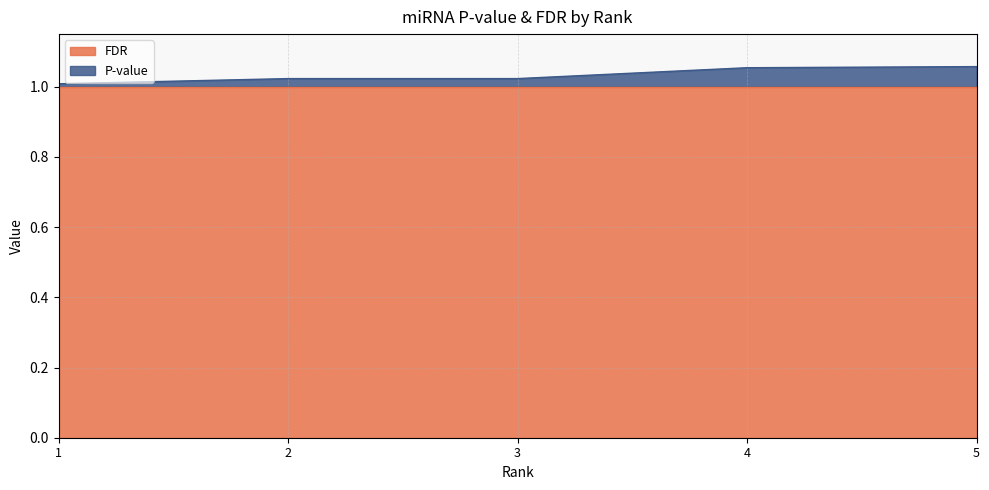

Which label corresponds to the smallest value in the chart?

1